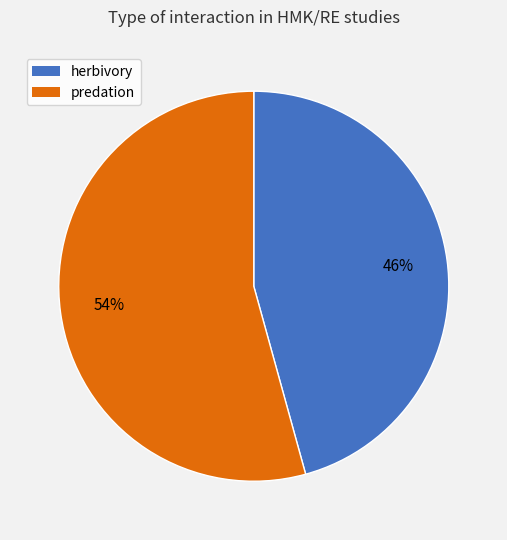

To the nearest percent, what is the combined percentage of herbivory and predation?

100%